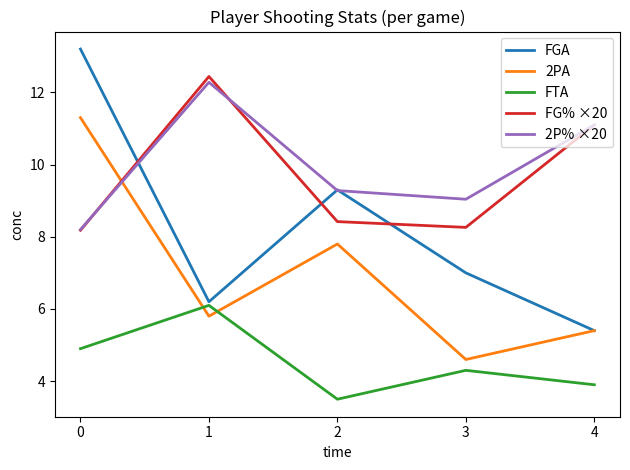

How many intersections are there between 2PA and FG% ×20?

1